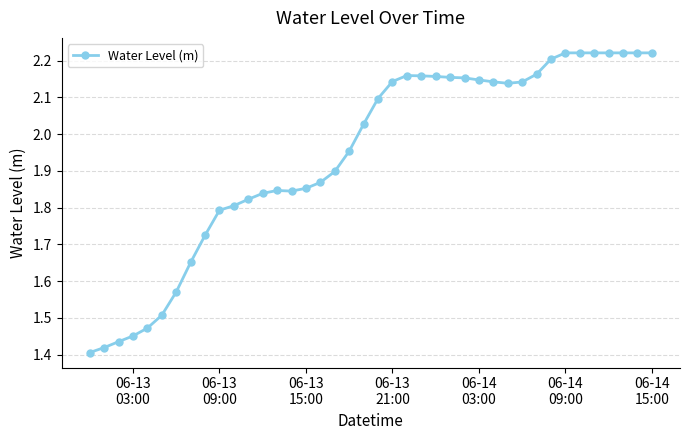

What is the difference between the maximum and minimum values?

0.8